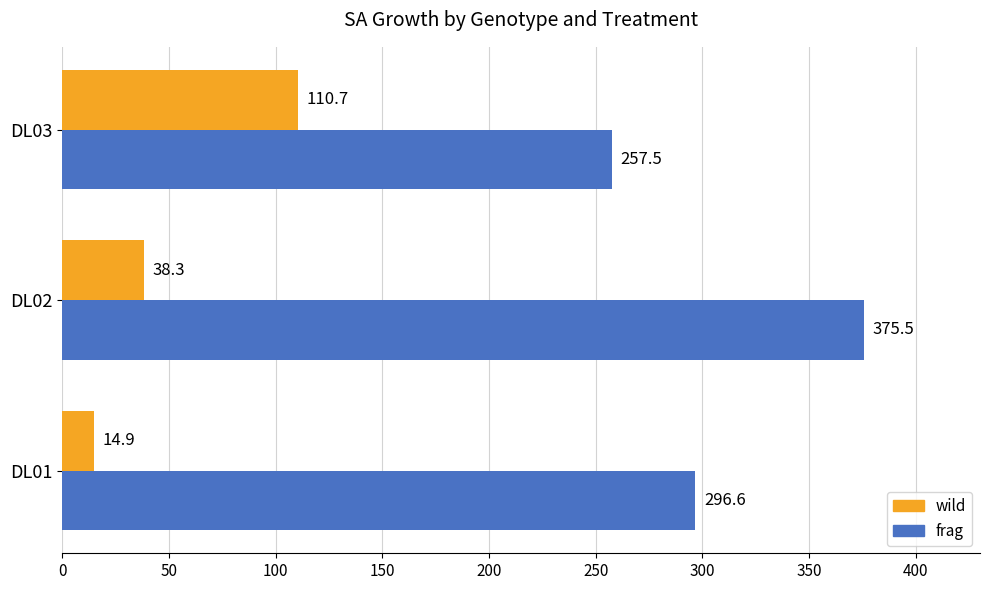

What is the sum of the frag values at DL02 and DL03?

633.0